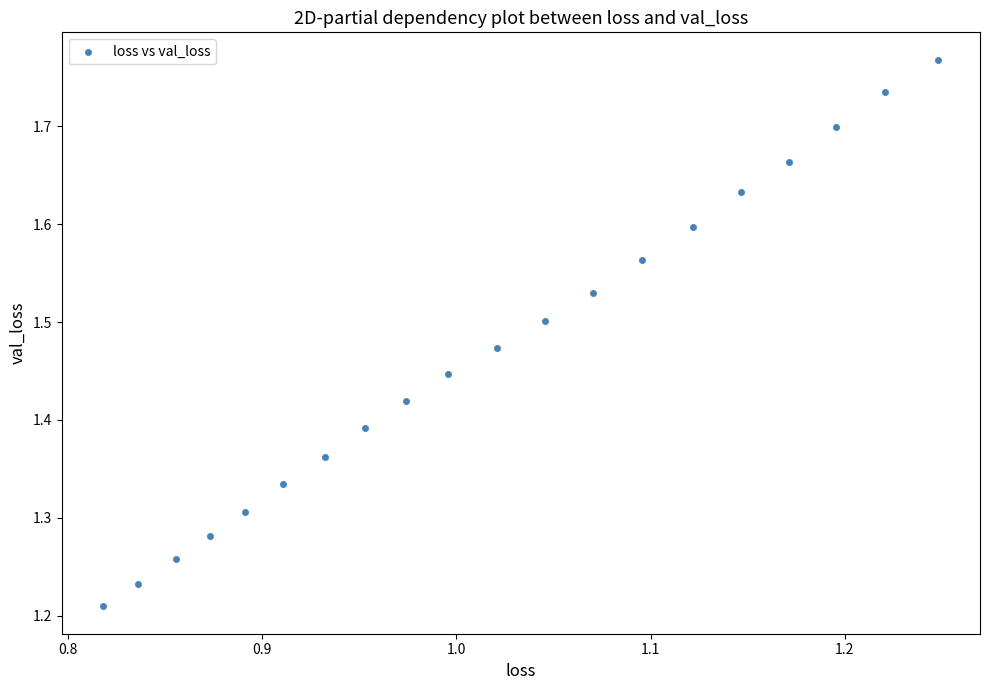

What is the range of X values (max minus min)?

0.4